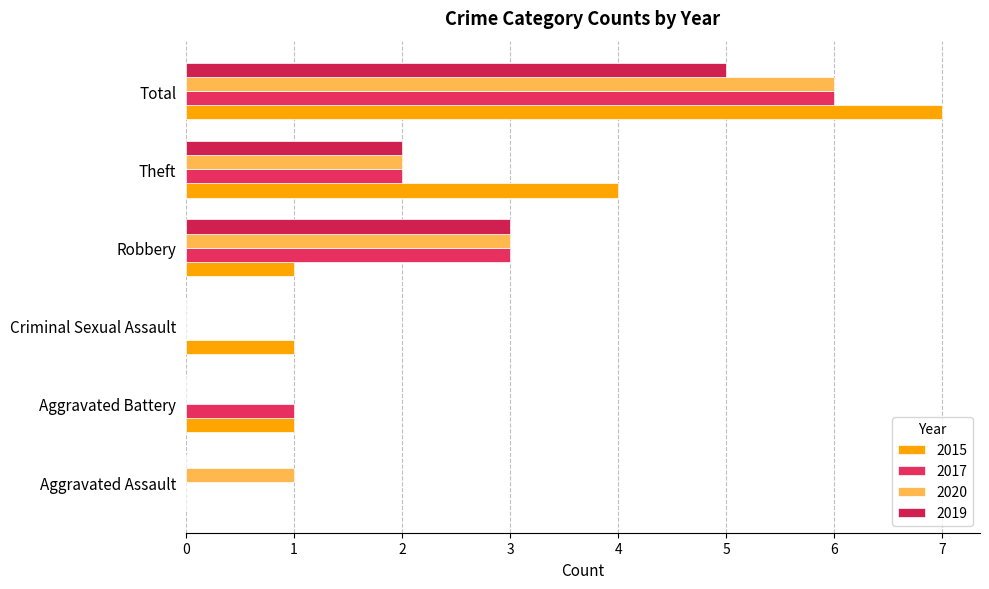

How many distinct data groups are displayed?

4